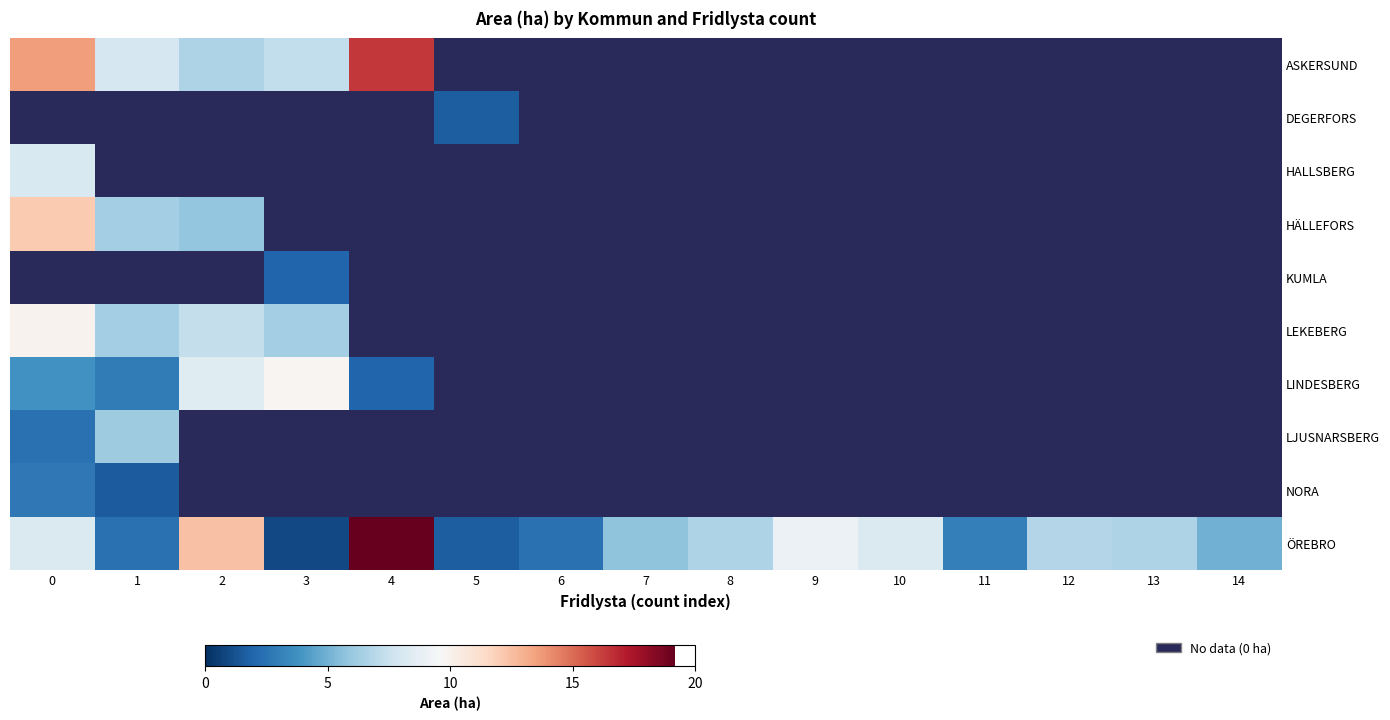

Is the value of ASKERSUND at 14 greater than the value of ÖREBRO at 2?

No